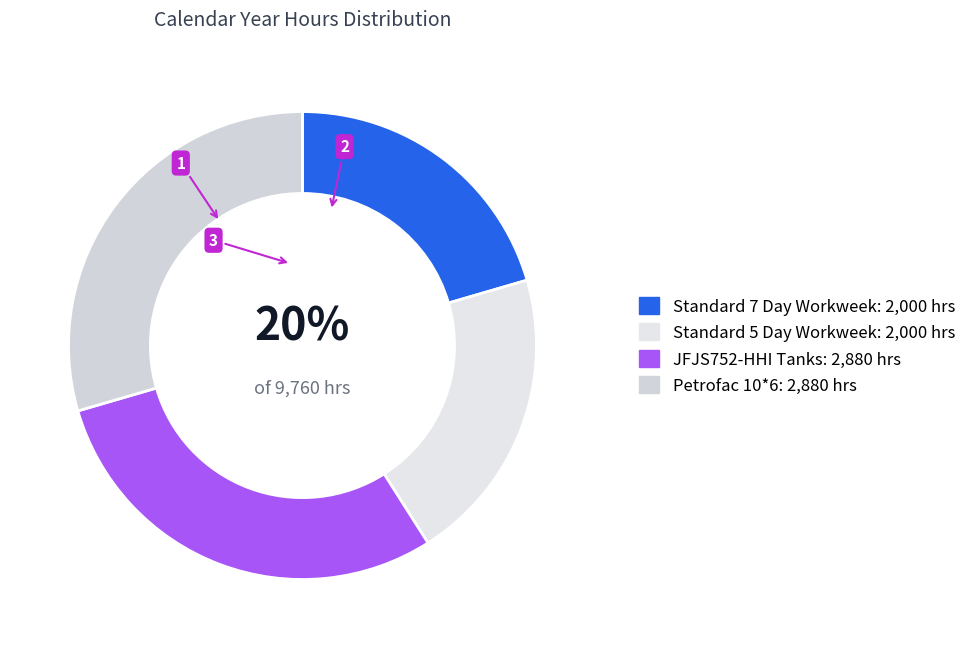

What percentage is the Petrofac 10*6 slice, to the nearest percent?

30%